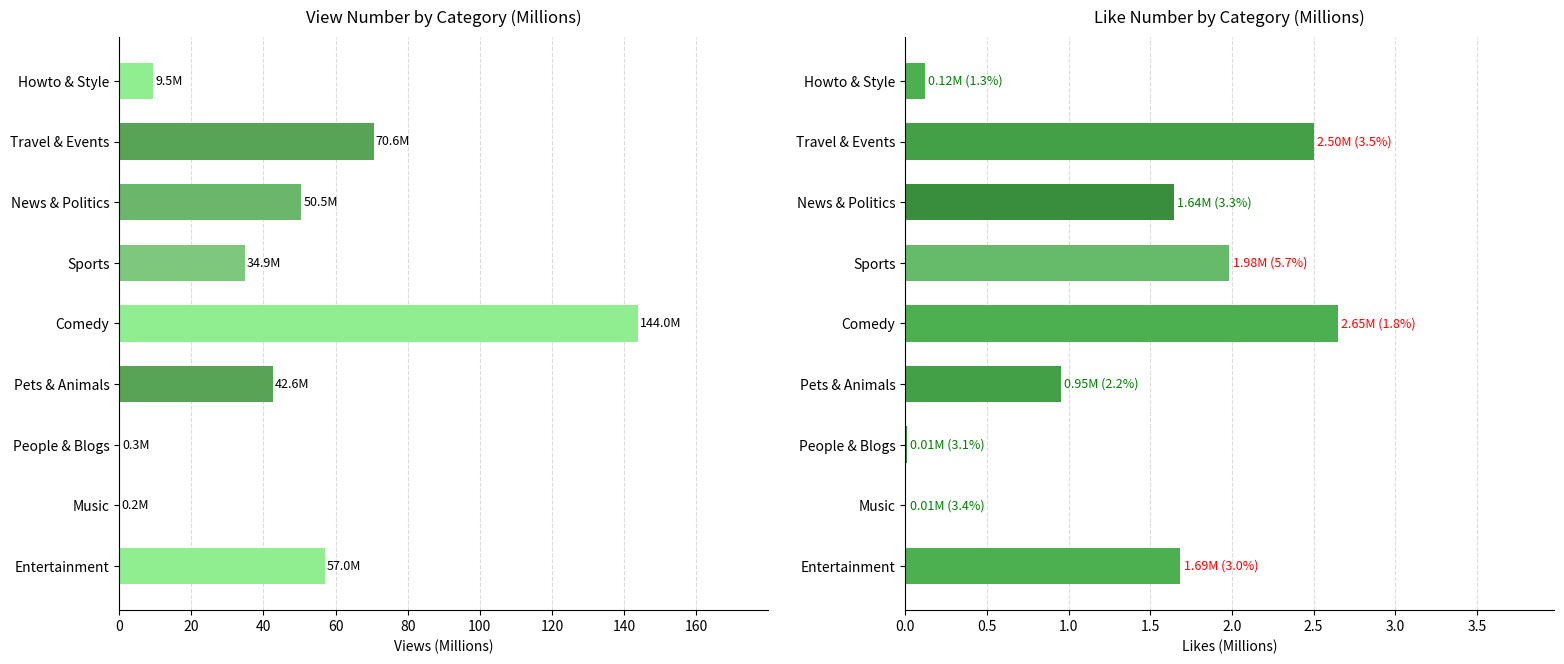

Does the chart contain stacked bars?

No